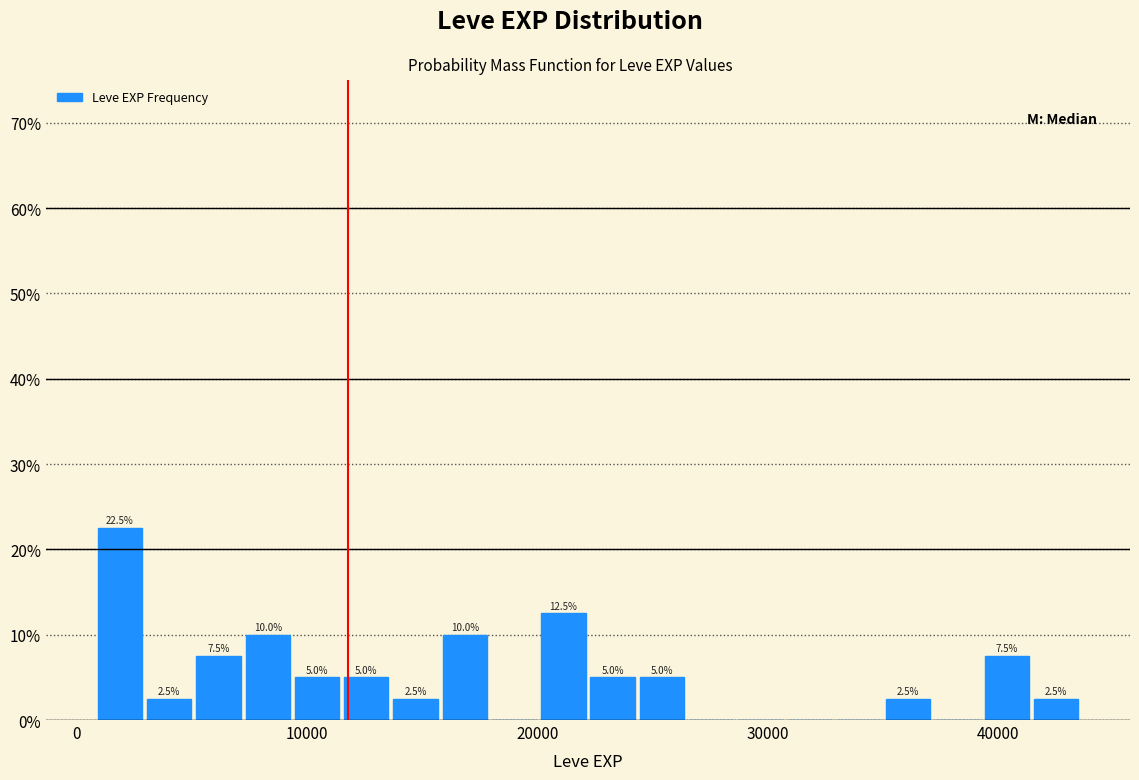

Around what value on the x-axis is the tallest bar? Give the approximate position of its centre, as read against the axis.

2000